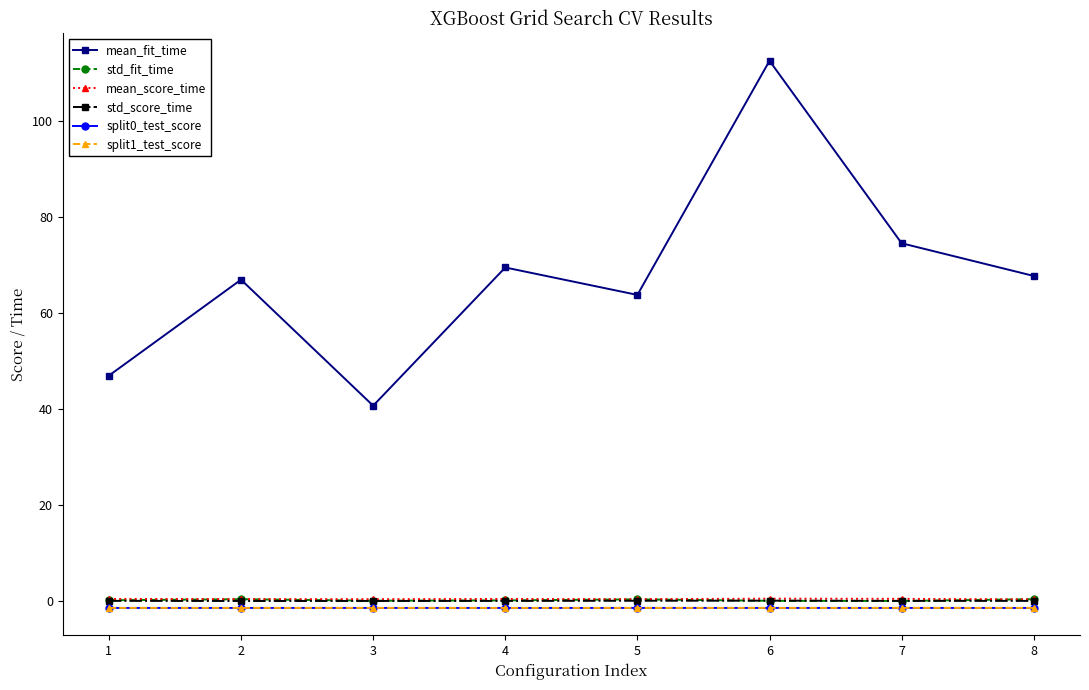

What is the average value of the mean_score_time series?

0.4